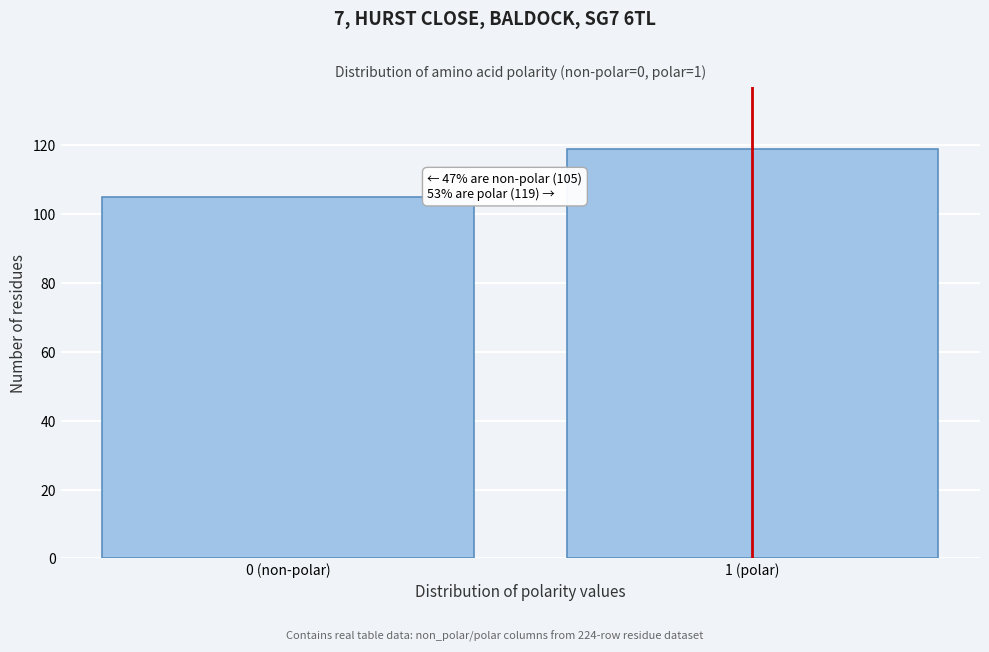

Reading left to right, extract all data points from this chart.

105	119